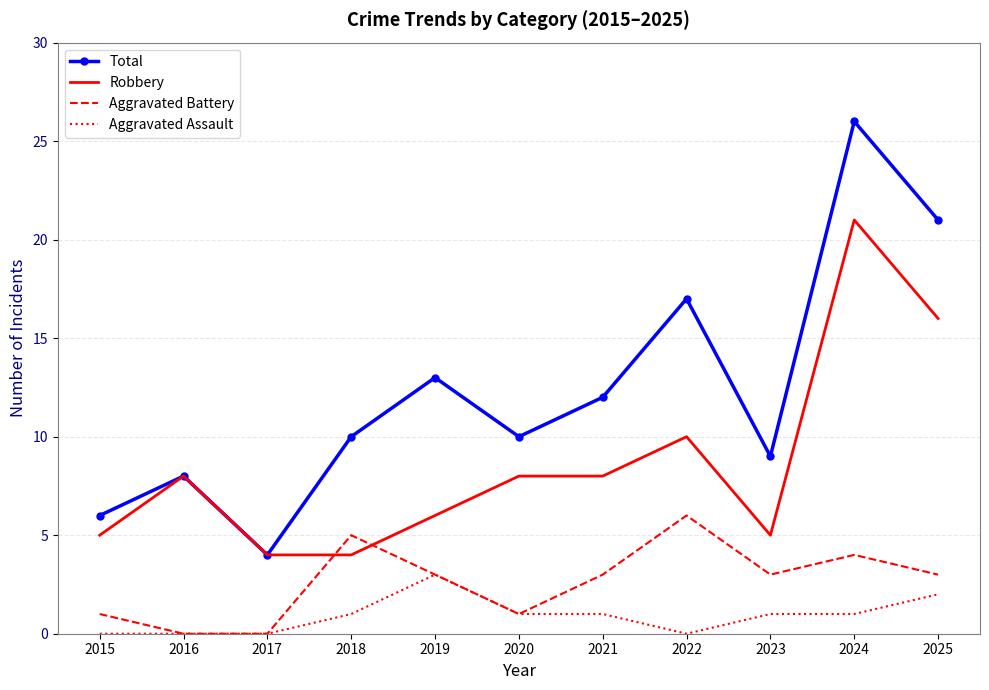

Is it true that Aggravated Assault equals 2 at 2022?

False